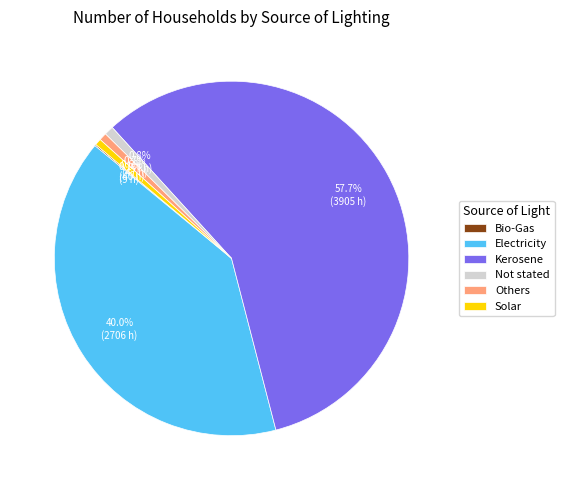

What percentage is NOT represented by Not stated?

99.2%